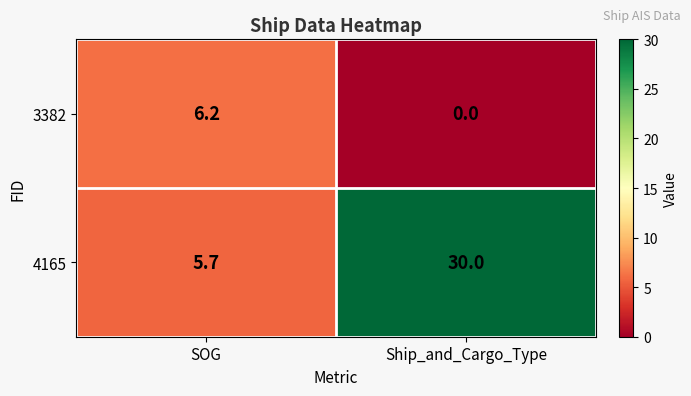

Reading left to right, transcribe all the data shown in this chart.

3382: SOG=6.2	Ship_and_Cargo_Type=0.0
4165: SOG=5.7	Ship_and_Cargo_Type=30.0